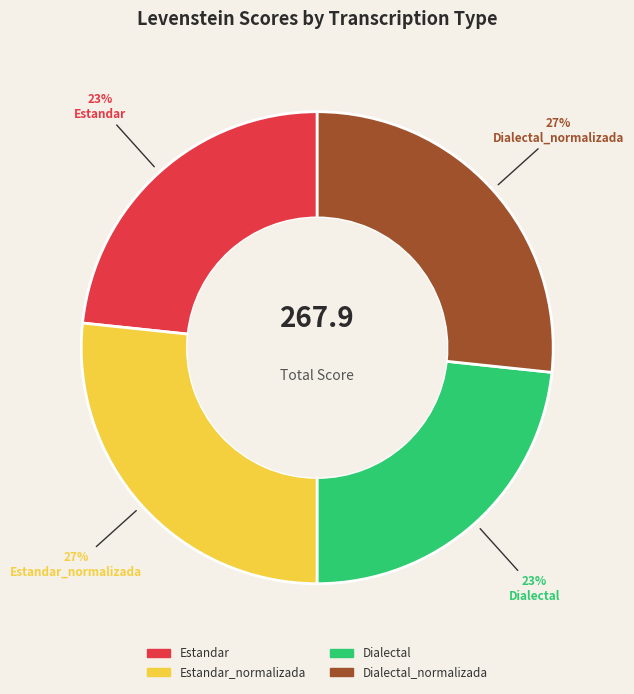

What is the ratio of the value at Dialectal to the value at Estandar?

1.0